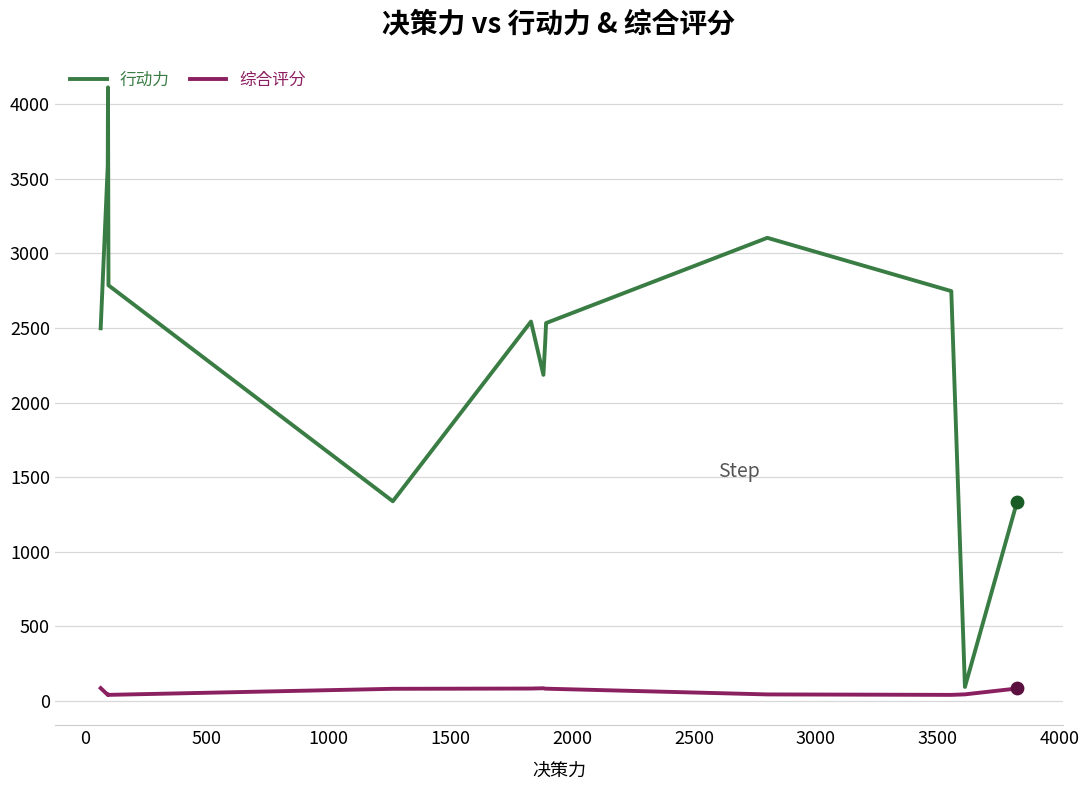

What are all the series names shown in the legend?

行动力, 综合评分